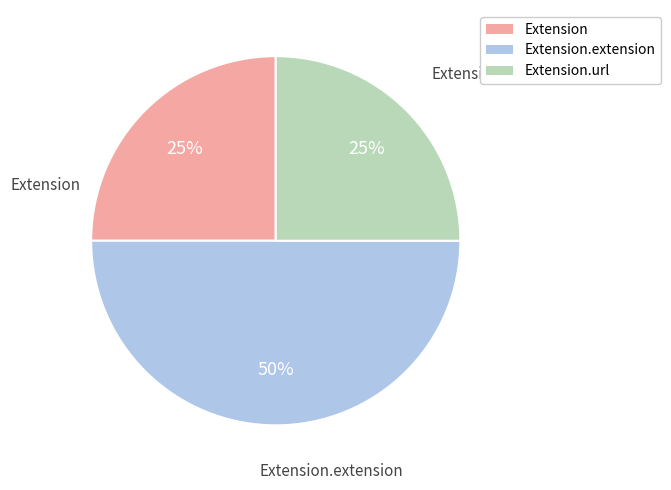

Approximately how many times larger is the value at Extension compared to Extension.extension?

0.5